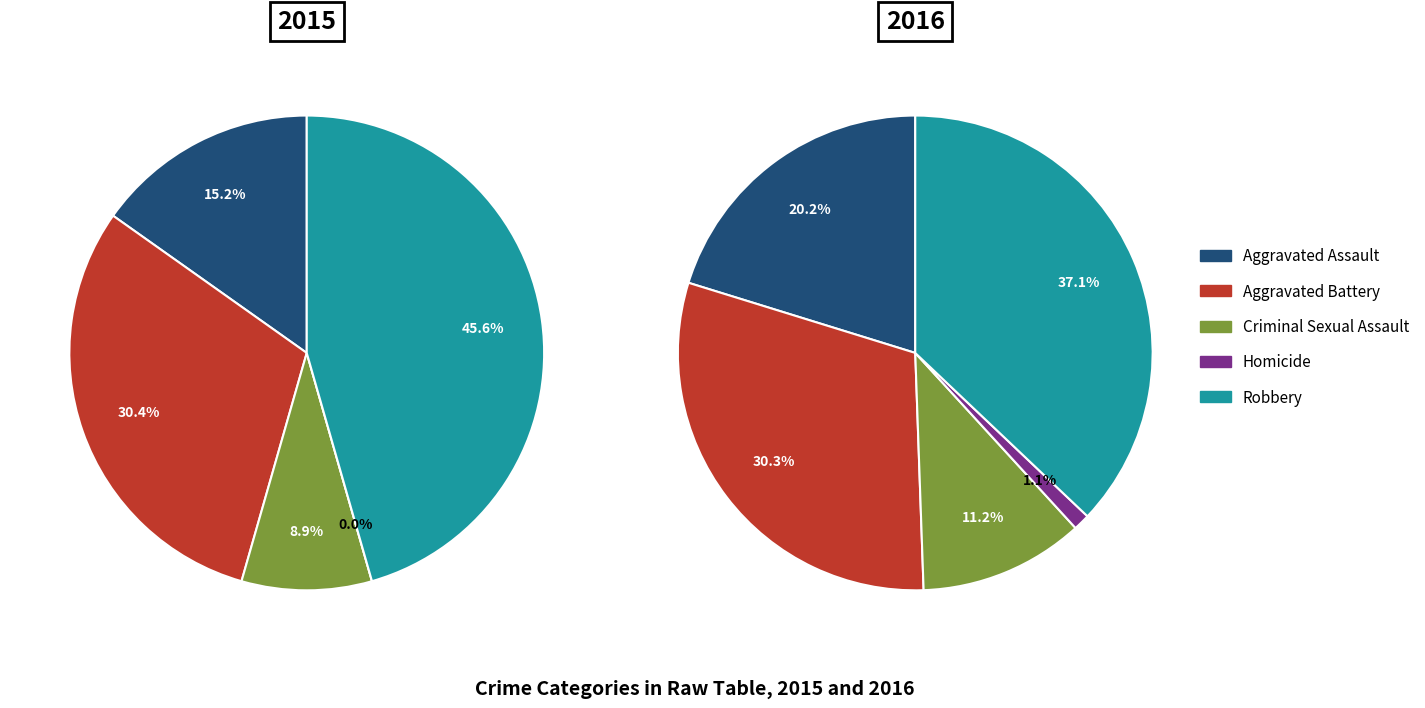

Is Aggravated Assault the majority of the pie?

No